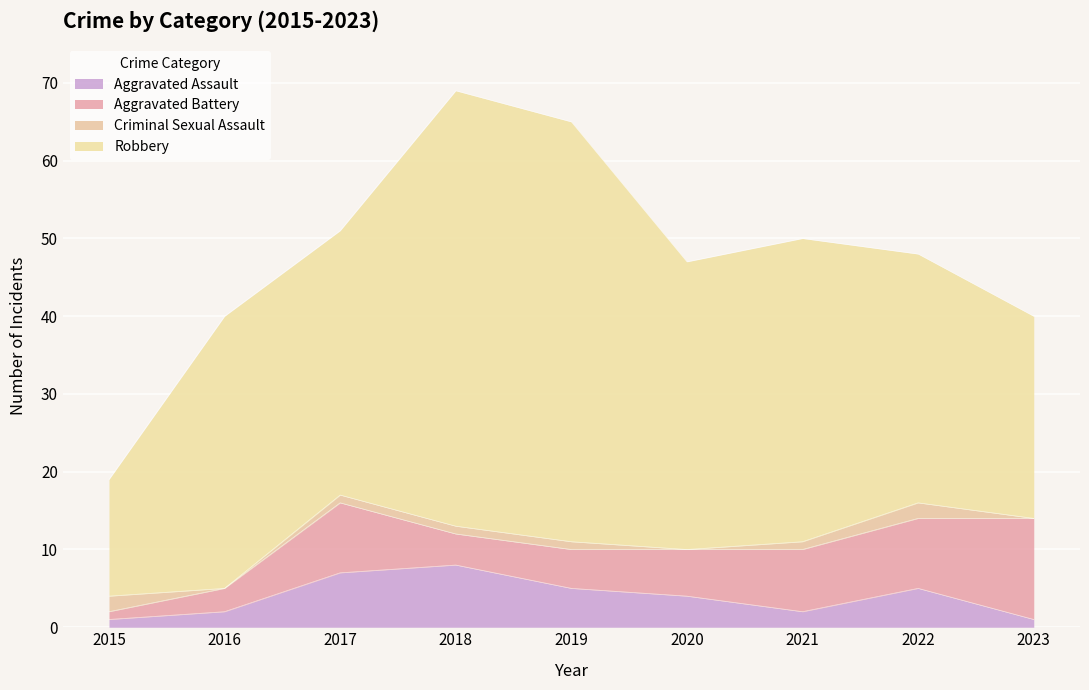

What is the sum of all Criminal Sexual Assault values?

8